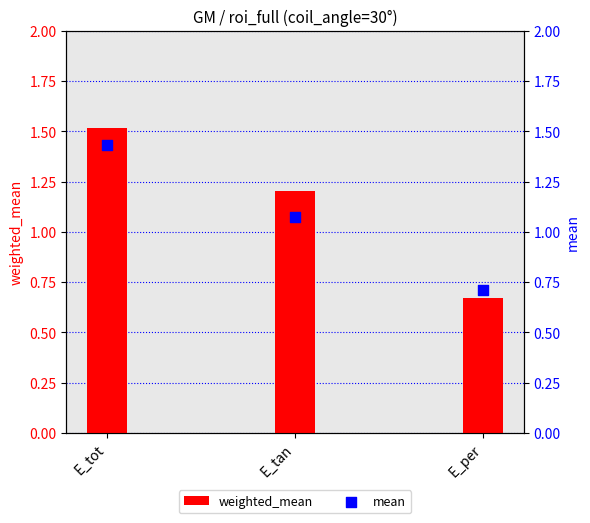

Is the value of weighted_mean at E_tot greater than the value of mean at E_tot?

Yes